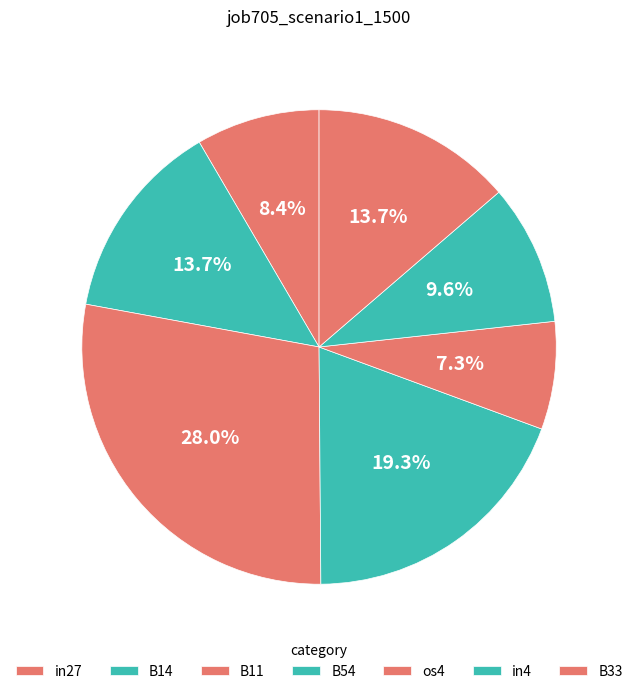

To the nearest percent, what is the difference between the largest and smallest slice percentages?

21%